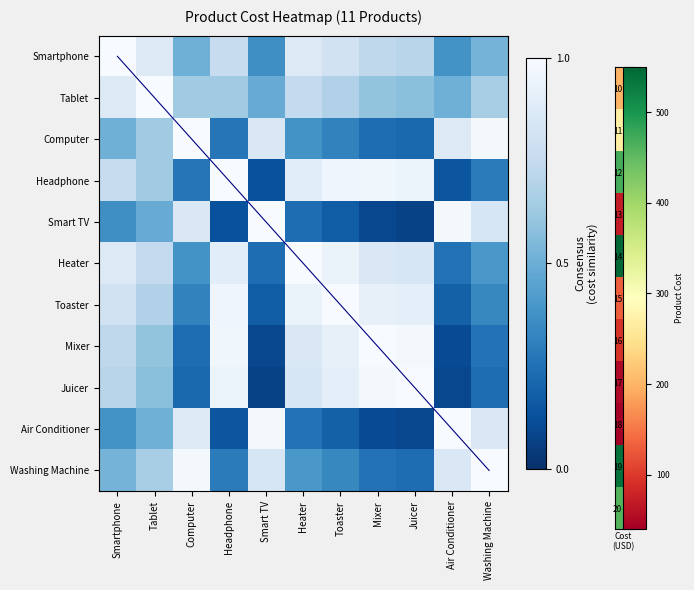

At which label does Toaster reach its peak?

Toaster